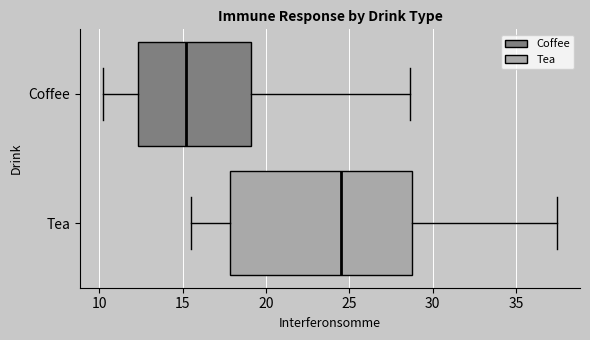

Which box's median line is the furthest to the right?

Tea